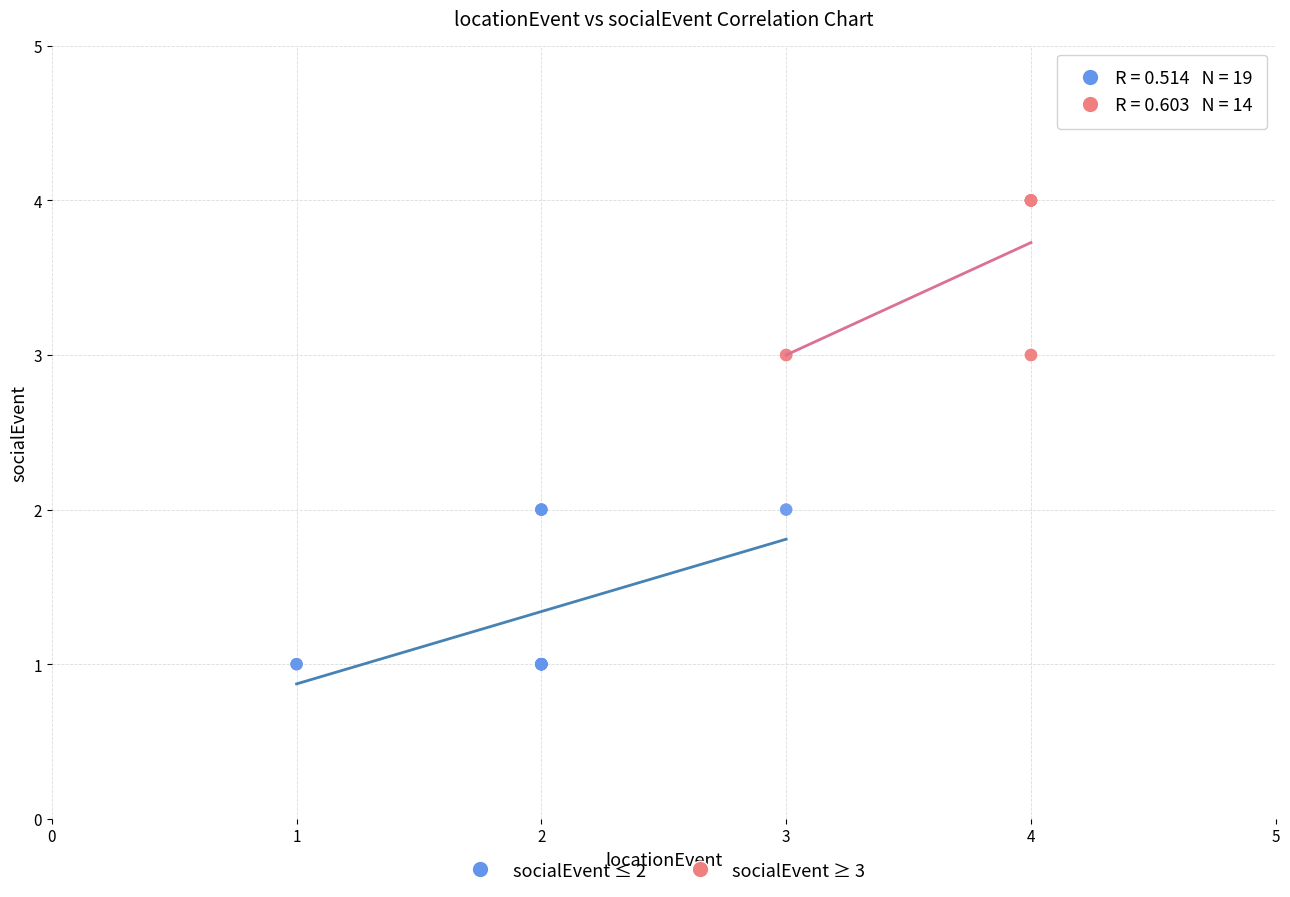

Which series reaches the maximum Y coordinate?

socialEvent ≥ 3